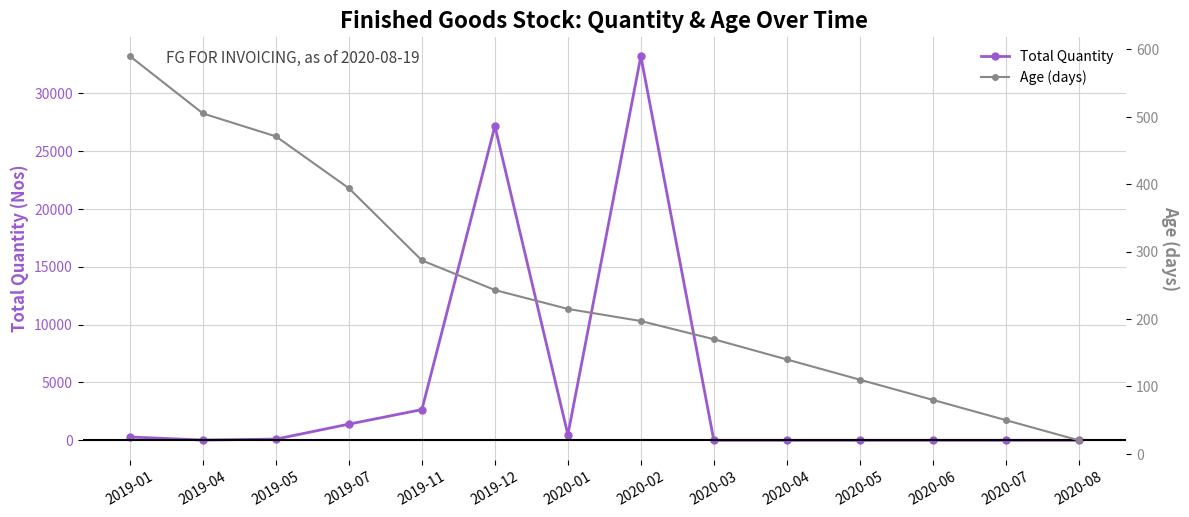

Reading left to right, extract all data points from this chart.

Total Quantity: 2019-01=289	2019-04=24	2019-05=105	2019-07=1400	2019-11=2657	2019-12=27154	2020-01=485	2020-02=33195	2020-03=0	2020-04=0	2020-05=0	2020-06=0	2020-07=0	2020-08=0
Age (days): 2019-01=590	2019-04=505	2019-05=471	2019-07=394	2019-11=287	2019-12=243	2020-01=215	2020-02=197	2020-03=170	2020-04=140	2020-05=110	2020-06=80	2020-07=50	2020-08=20